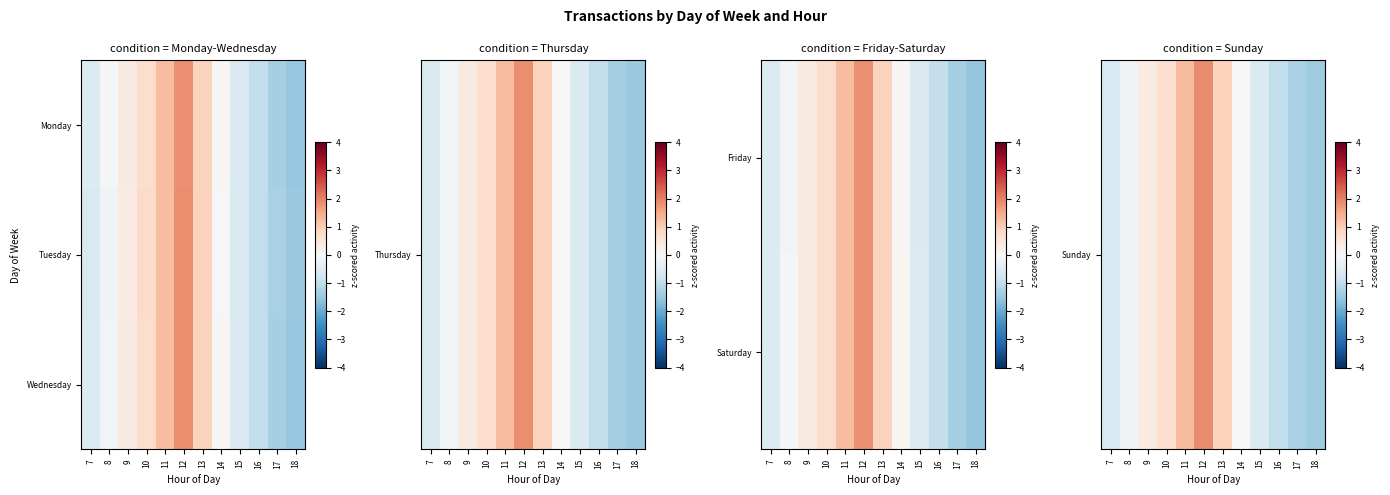

At how many categories does at least one series exceed 0?

6